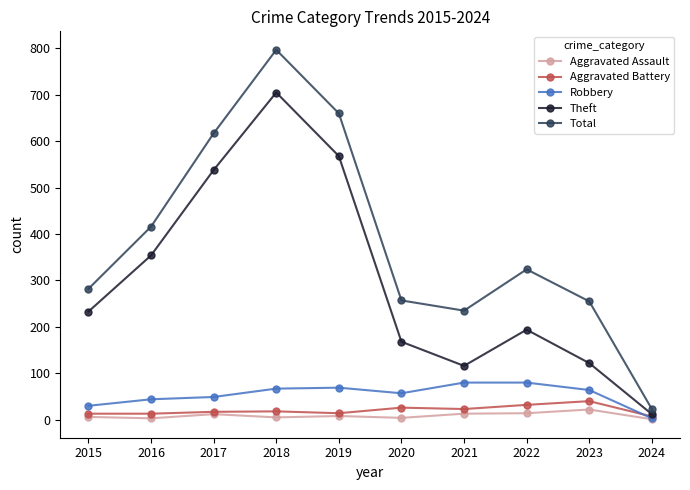

True or false: Robbery and Total intersect in this chart.

False